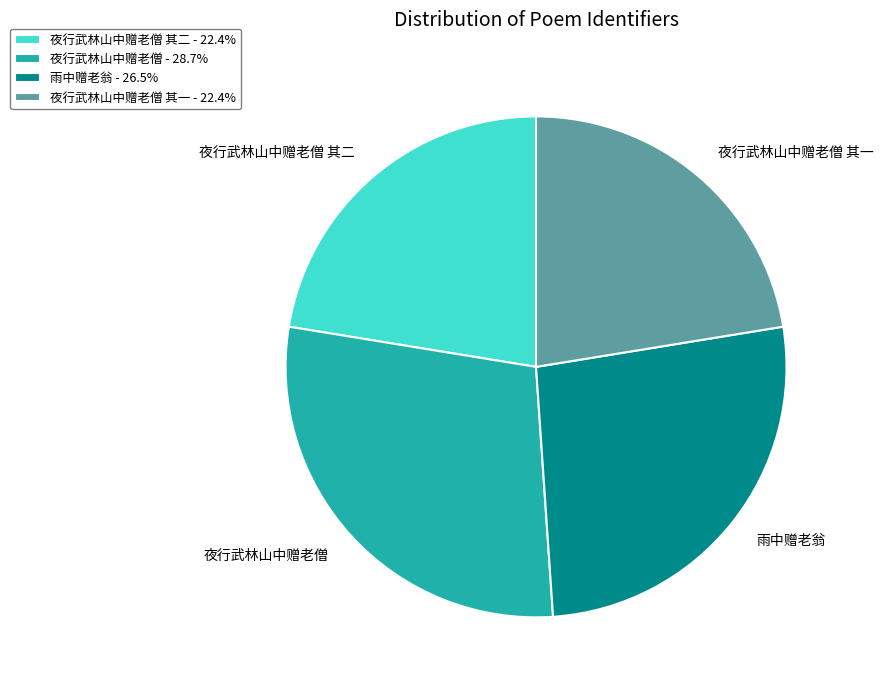

Do 夜行武林山中赠老僧 其一 and 夜行武林山中赠老僧 together represent more than half of the pie?

Yes